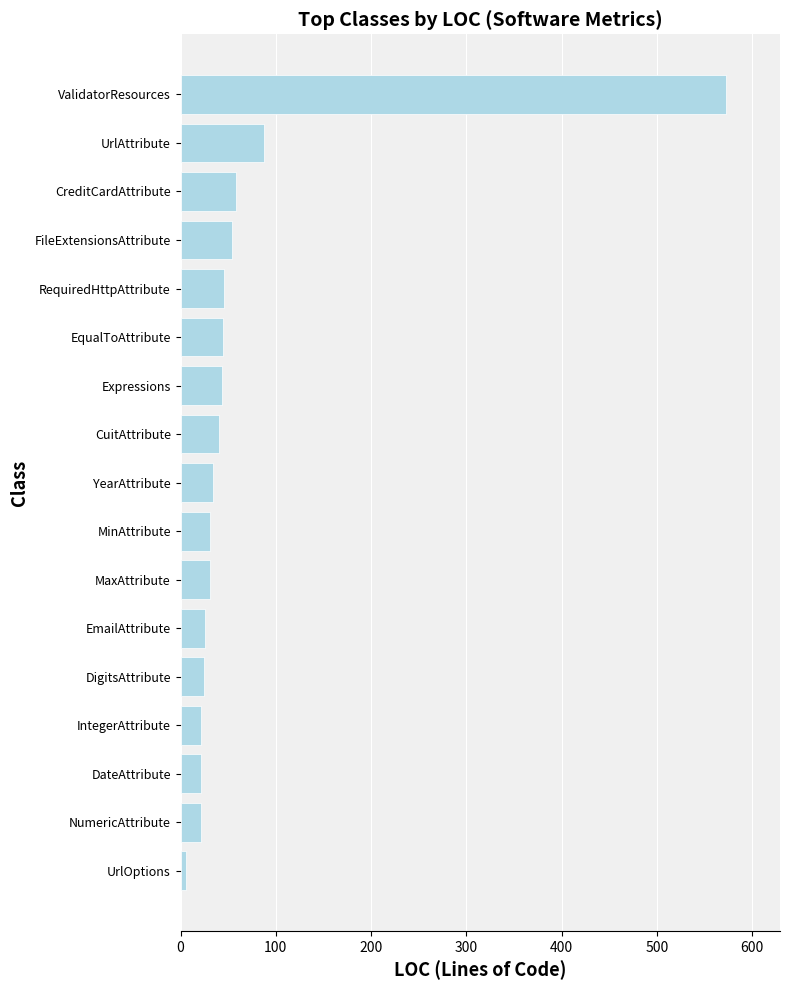

Which has a higher value, RequiredHttpAttribute or MinAttribute?

RequiredHttpAttribute